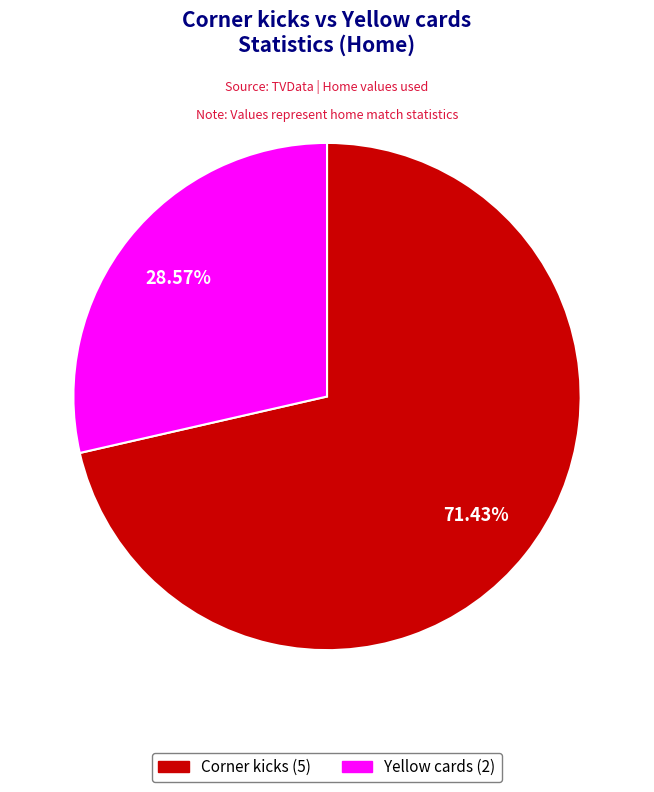

What percentage is the Corner kicks slice, to the nearest percent?

71%